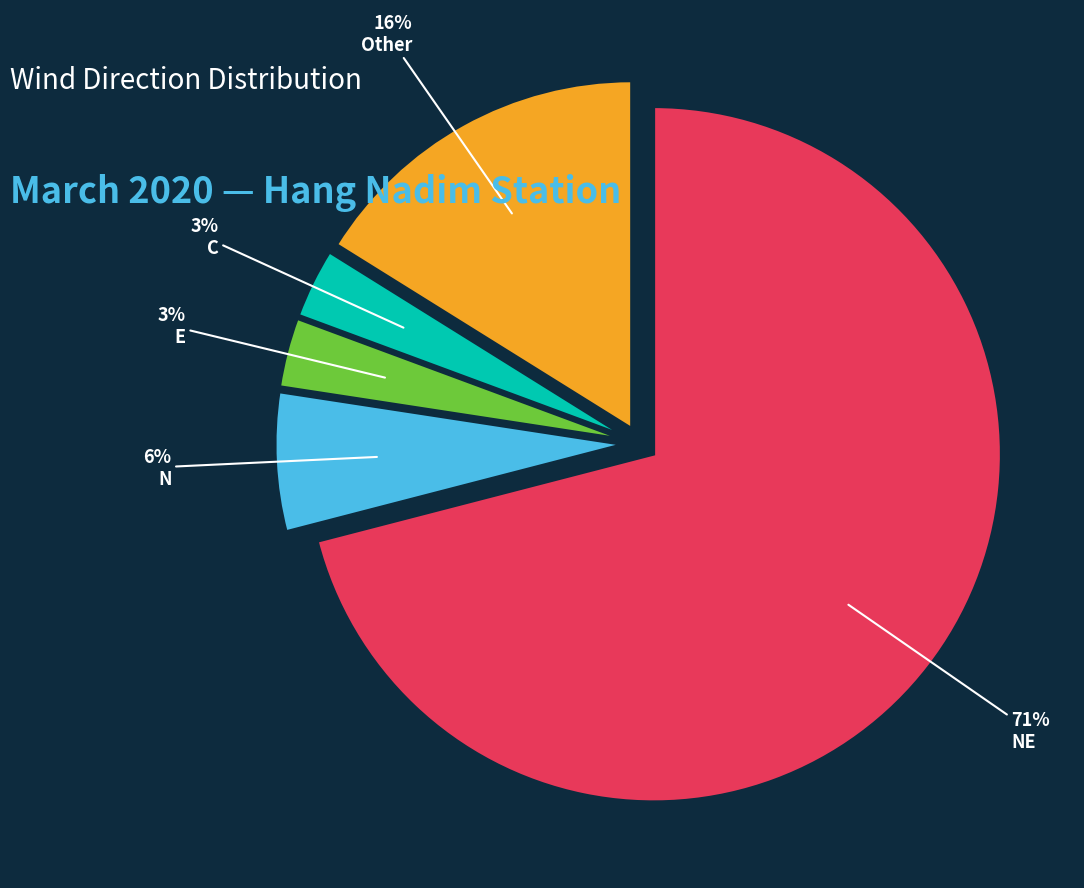

To the nearest percent, what is the average slice percentage?

20%